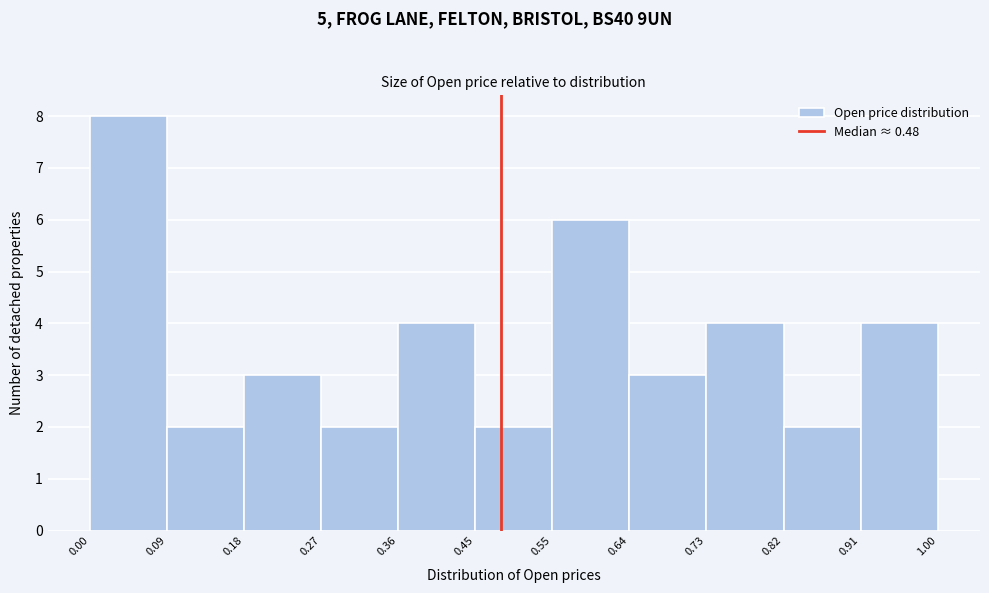

Which range on the x-axis has the tallest bar?

0.00 to 0.09